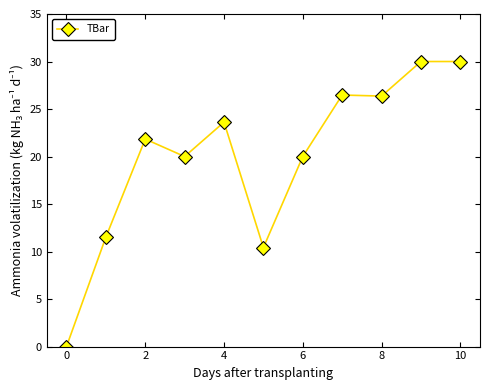

Count the number of data series in this chart.

1